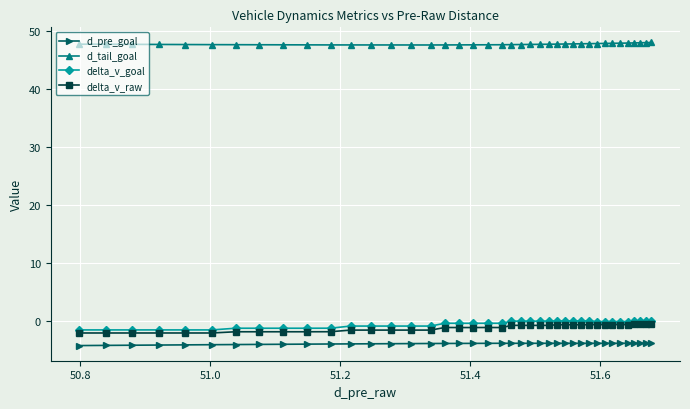

True or false: delta_v_raw and d_pre_goal cross at least once.

False